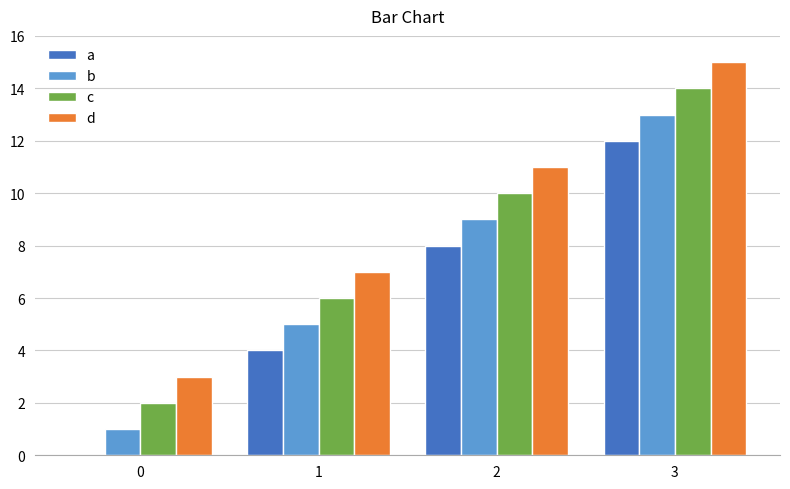

At which category is the sum across all series the highest?

3